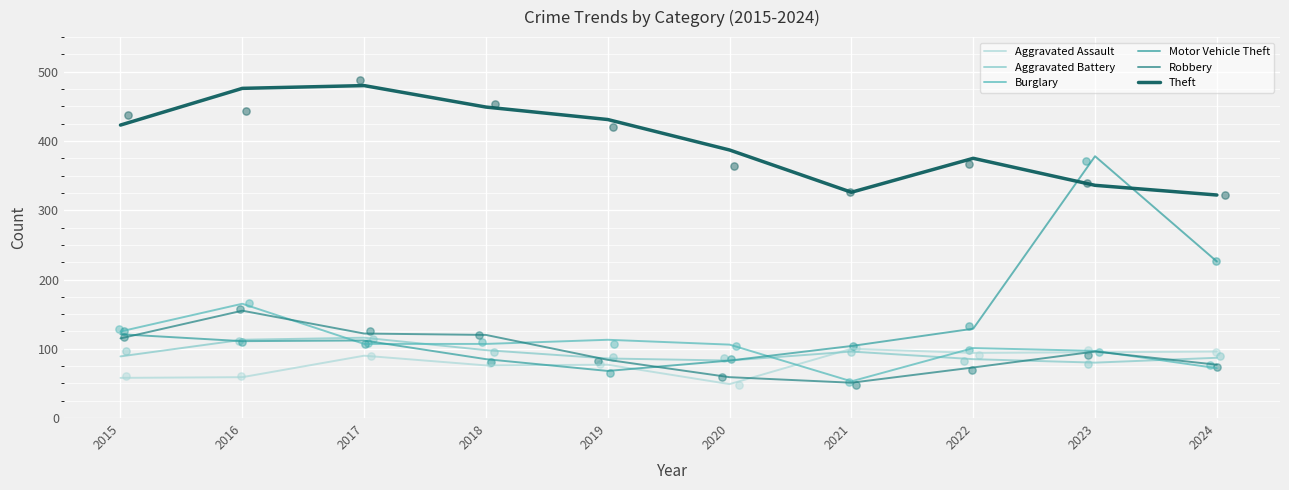

At which category is the sum across all series the highest?

2023